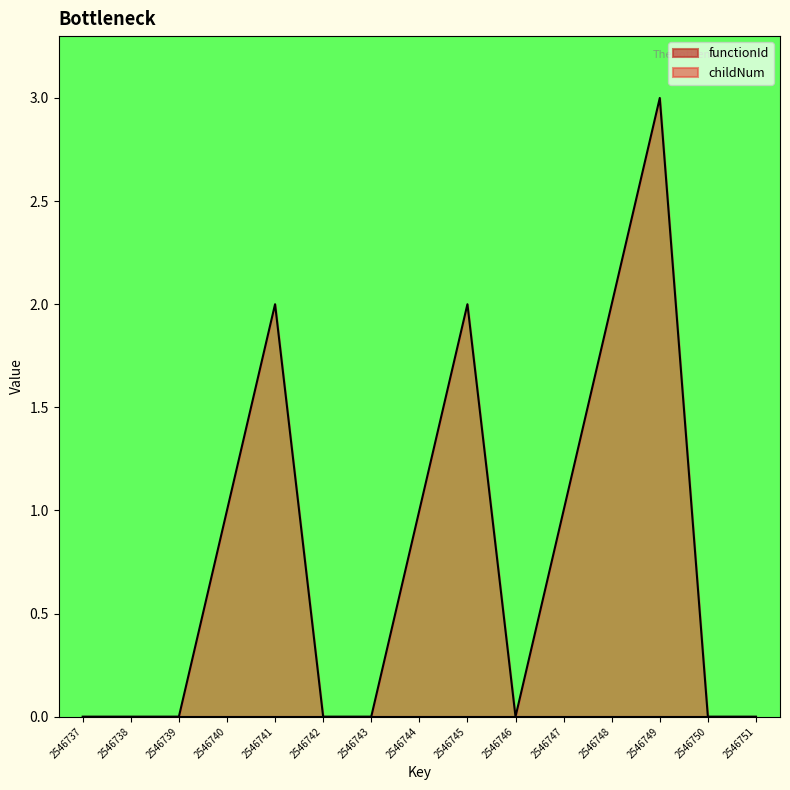

Count the number of values greater than 0.

7